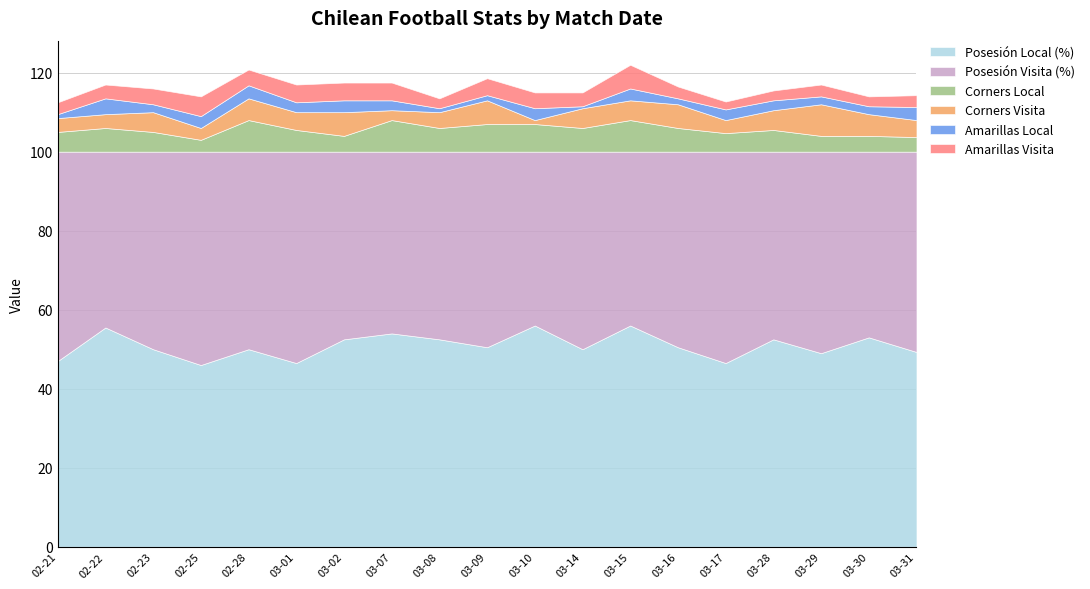

Rank the series by their maximum value, from highest to lowest.

Posesión Local (%), Posesión Visita (%), Corners Local, Corners Visita, Amarillas Visita, Amarillas Local